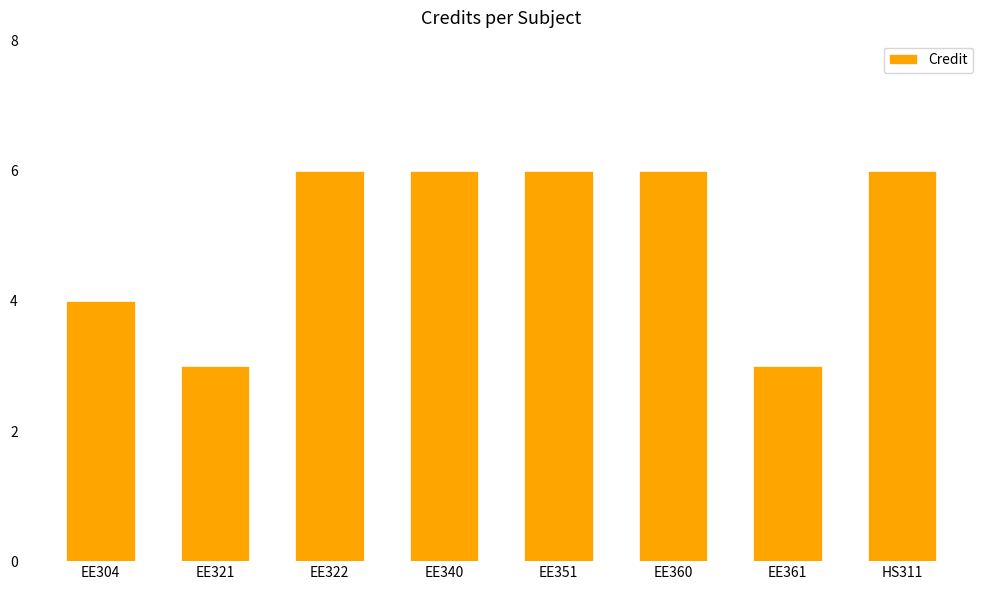

Are the bars horizontal?

No